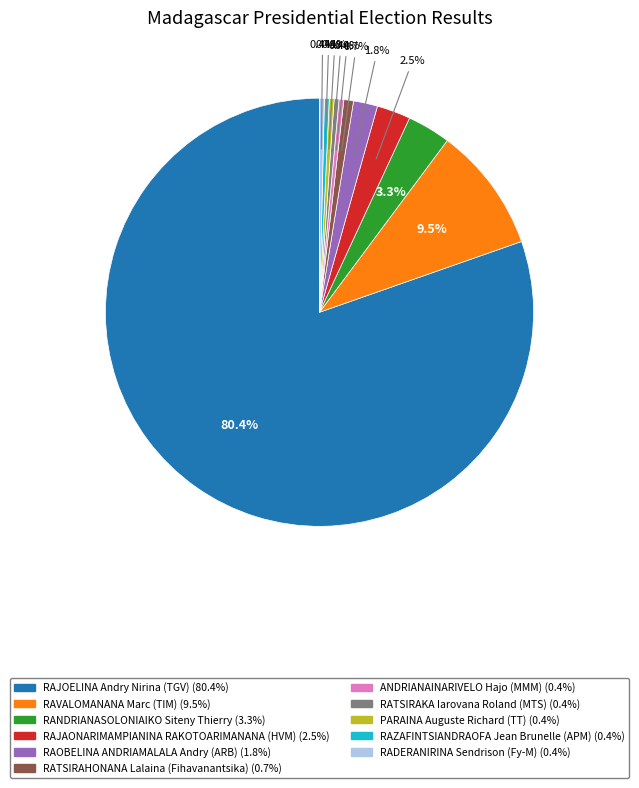

Approximately how many times larger is the value at RAOBELINA ANDRIAMALALA Andry (ARB) compared to RADERANIRINA Sendrison (Fy-M)?

5.0